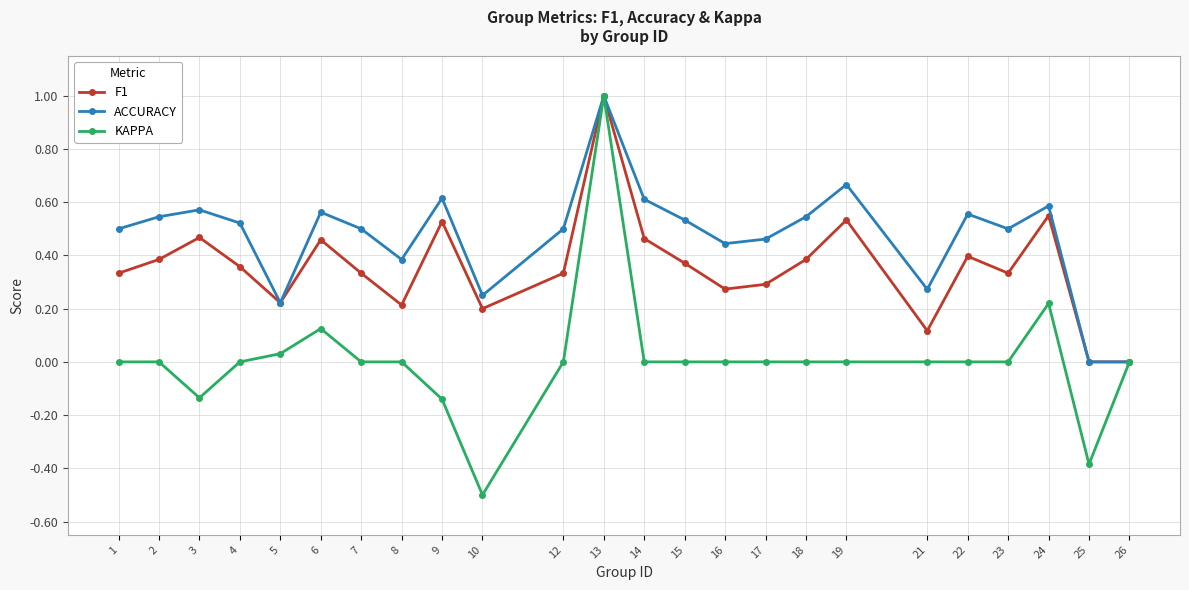

Between 7 and 10, which series saw the biggest shift?

KAPPA